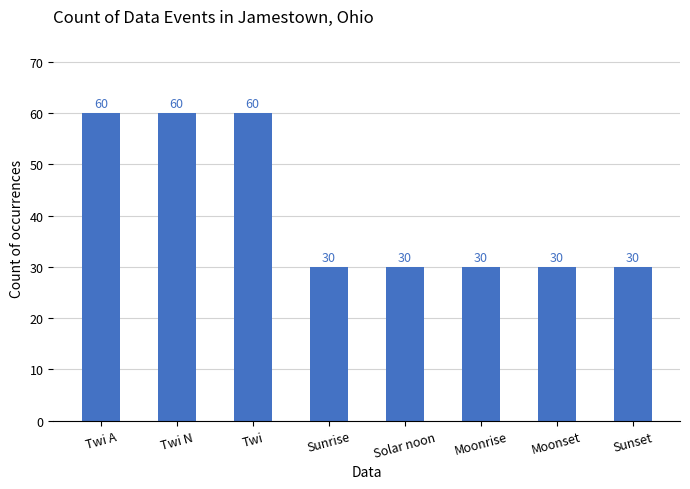

Reading right to left, transcribe all the data shown in this chart.

30	30	30	30	30	60	60	60